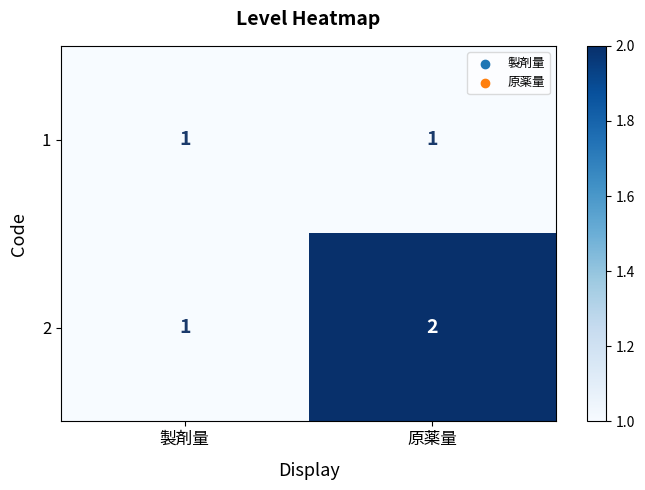

Which label corresponds to the largest value in the chart?

原薬量